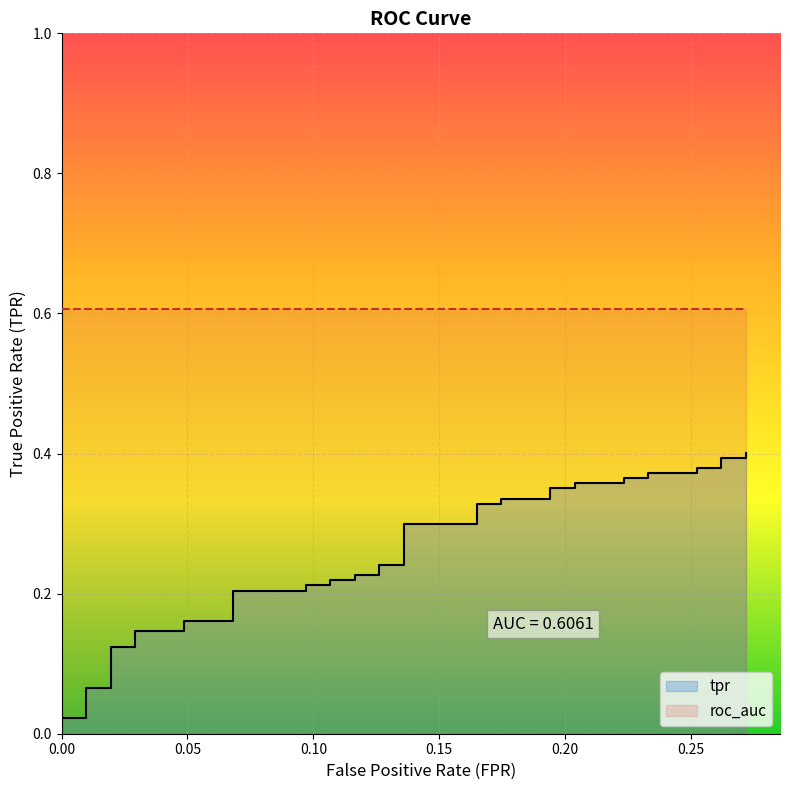

How many lines are shown in the chart?

1